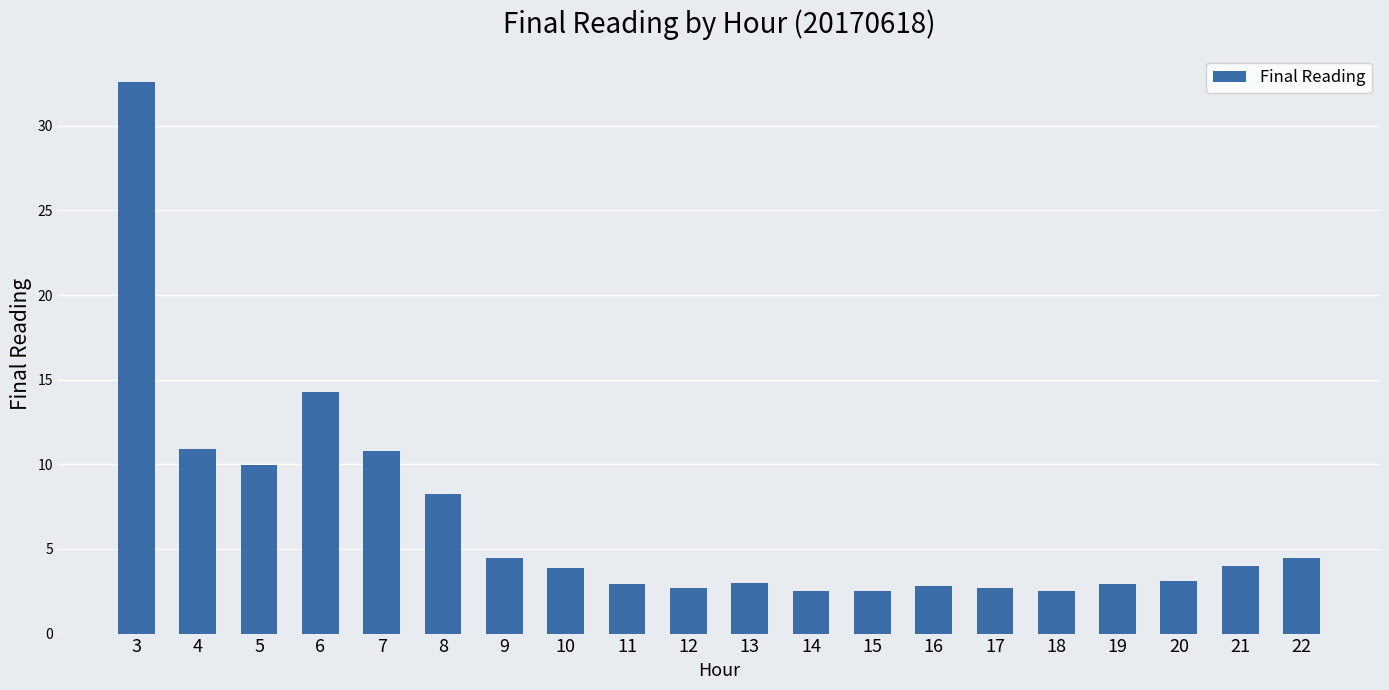

What is the difference between the maximum and minimum values?

30.1